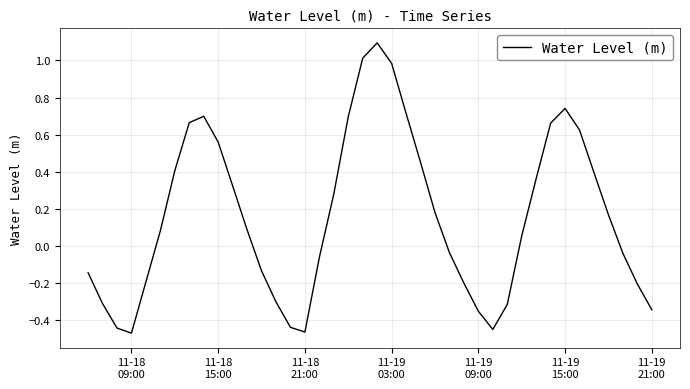

What is the difference between the maximum and minimum values?

1.6